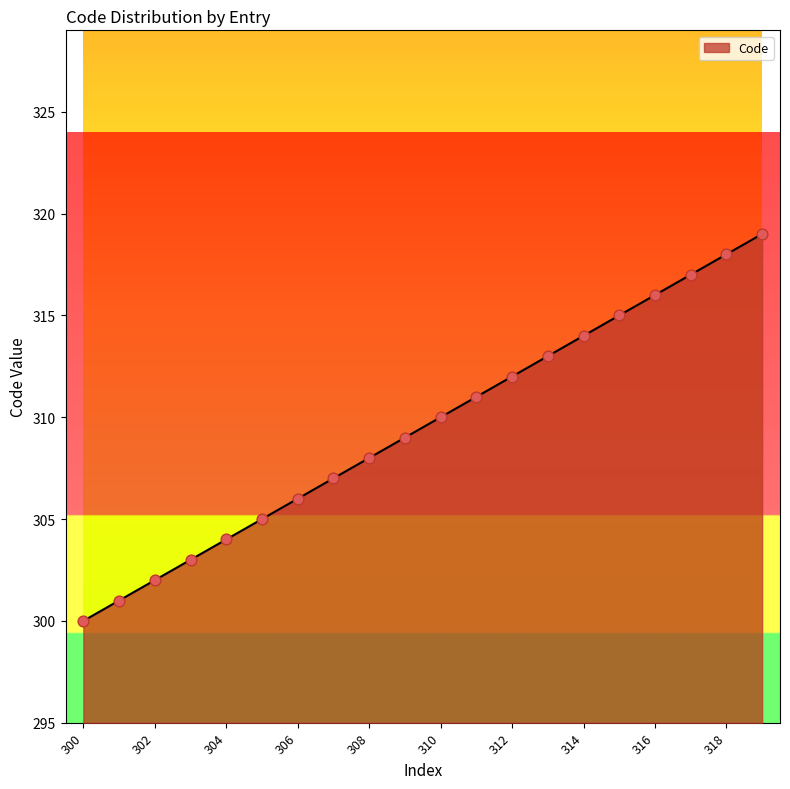

Between 318 and 312, which is larger?

318